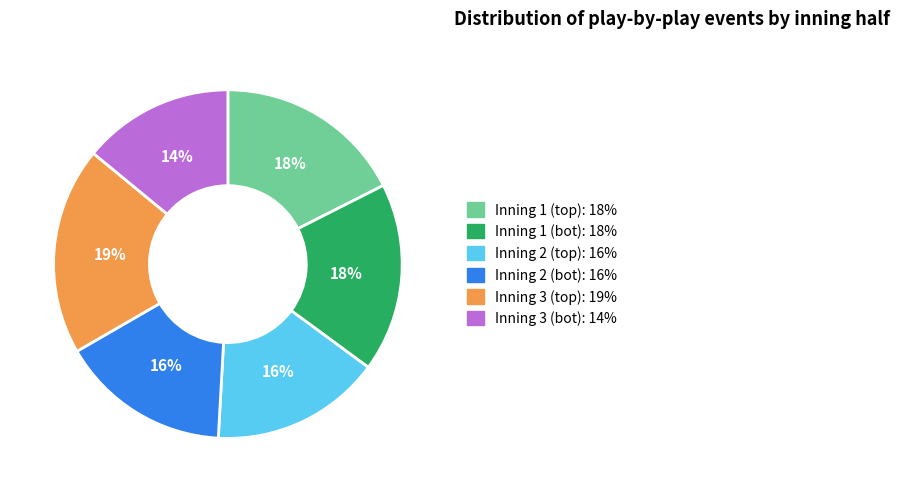

Is there any slice that represents more than half of the pie?

No